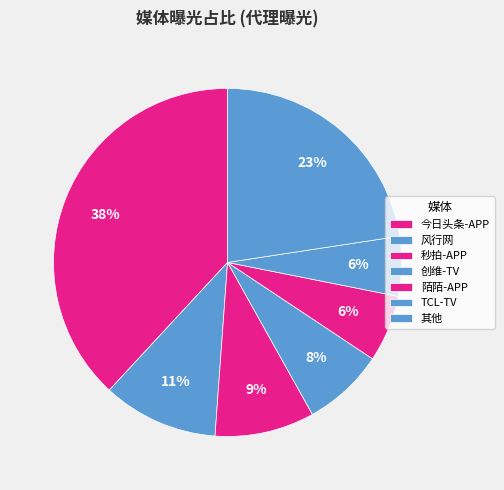

How many slices are in this pie chart?

7